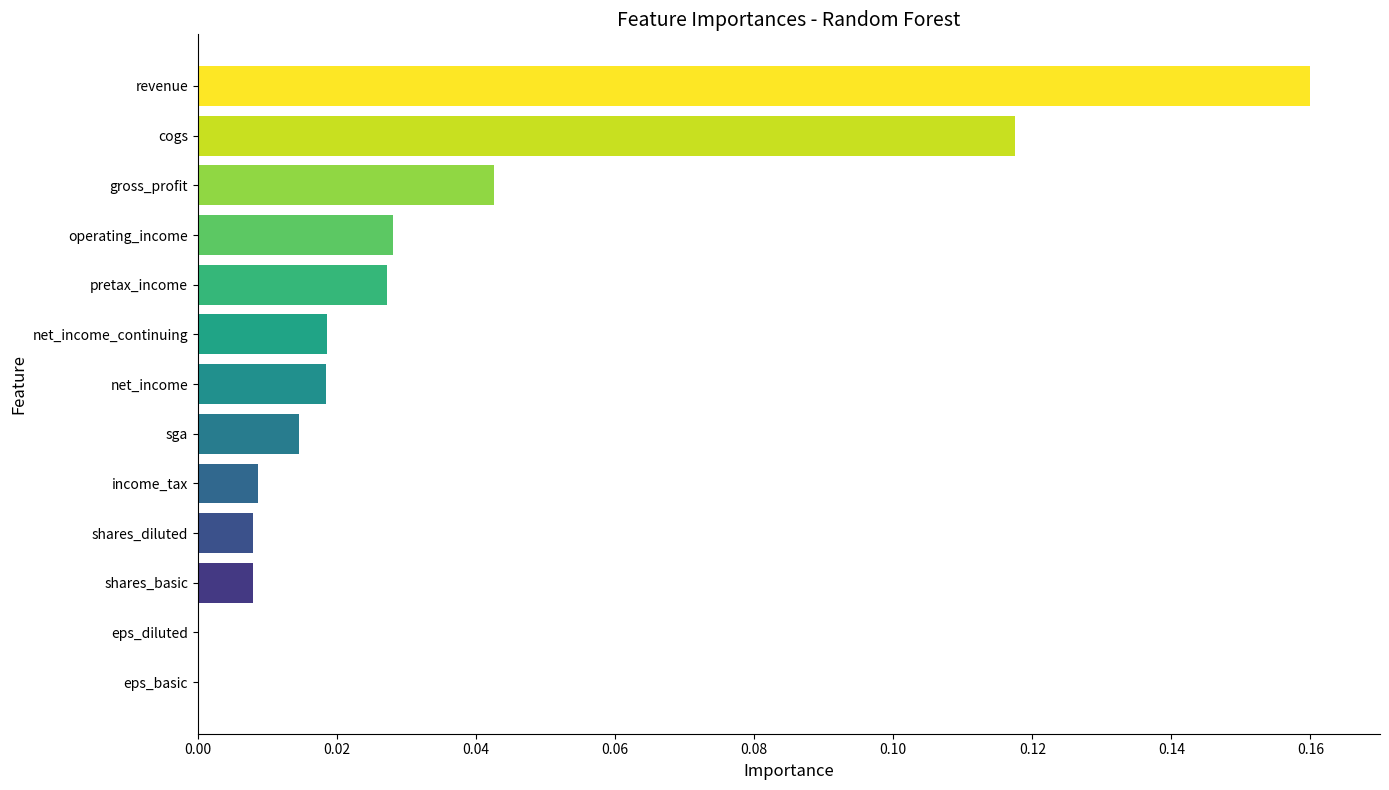

Between revenue and income_tax, which is larger?

revenue